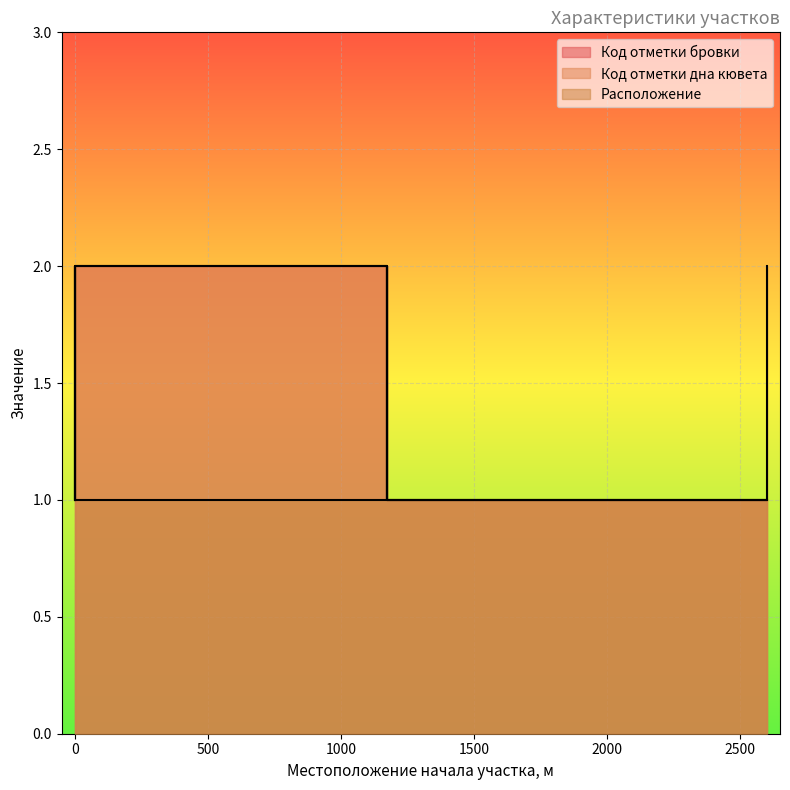

Which has a higher value, 2599 or 1171?

1171